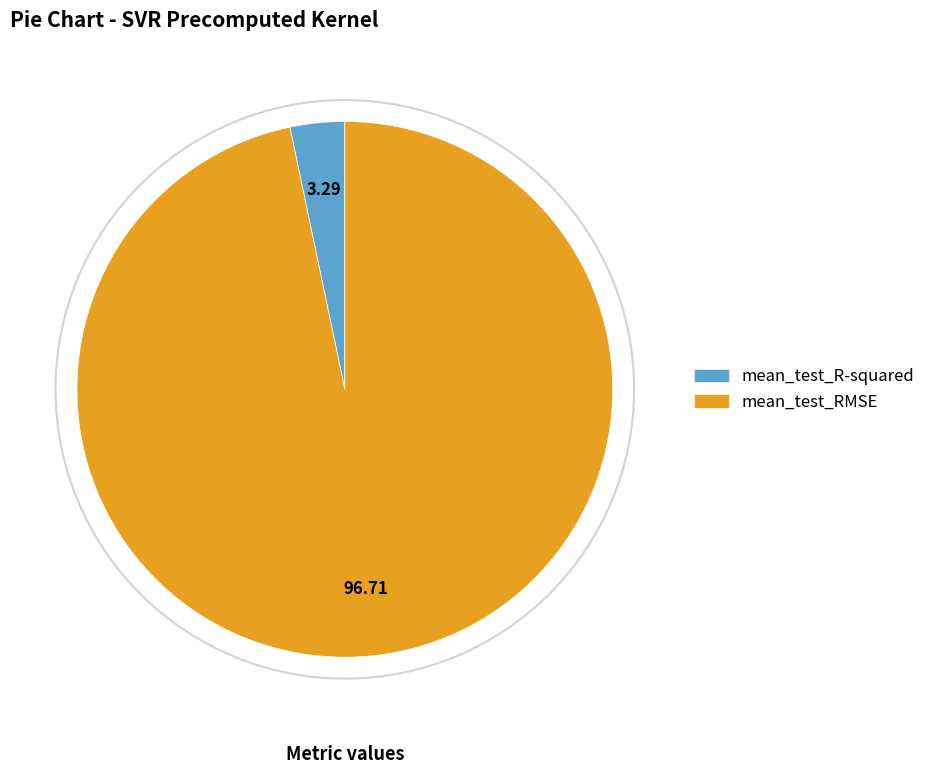

Combined, do mean_test_RMSE and mean_test_R-squared account for over 50%?

Yes